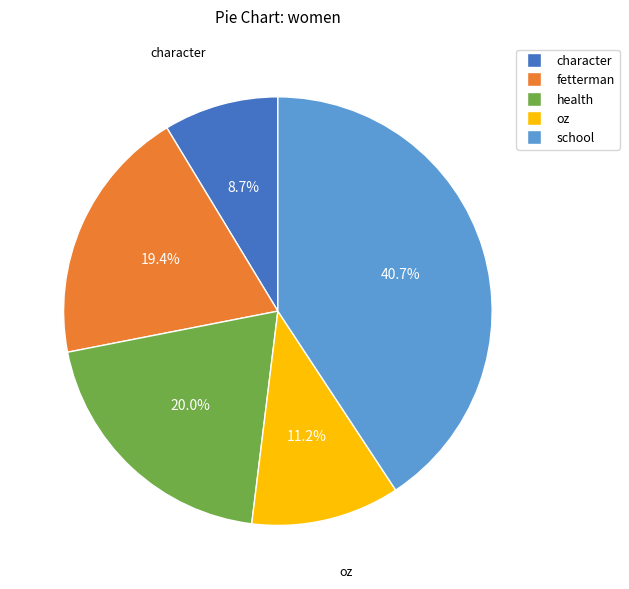

Is there any slice that represents more than half of the pie?

No